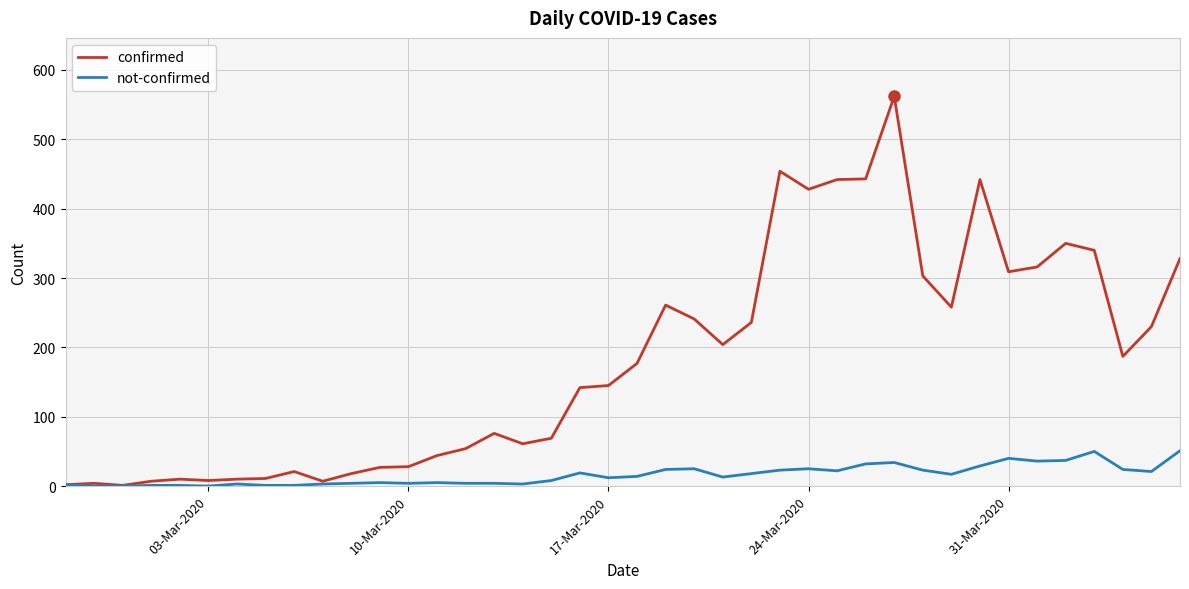

Rank the series by their maximum value, from highest to lowest.

confirmed, not-confirmed